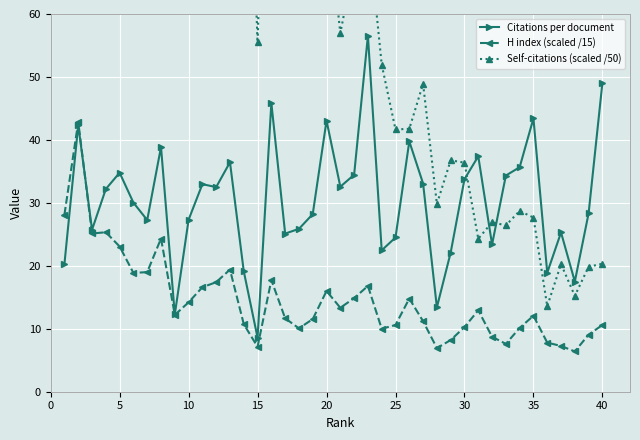

How many lines are shown in the chart?

3